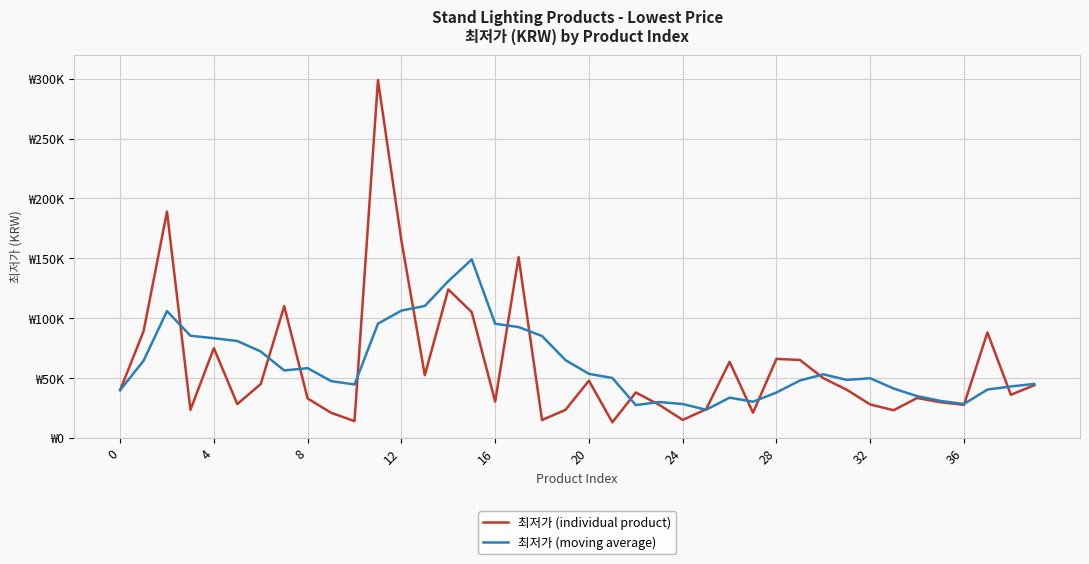

What is the average value of the 최저가 (individual product) series?

60242.6